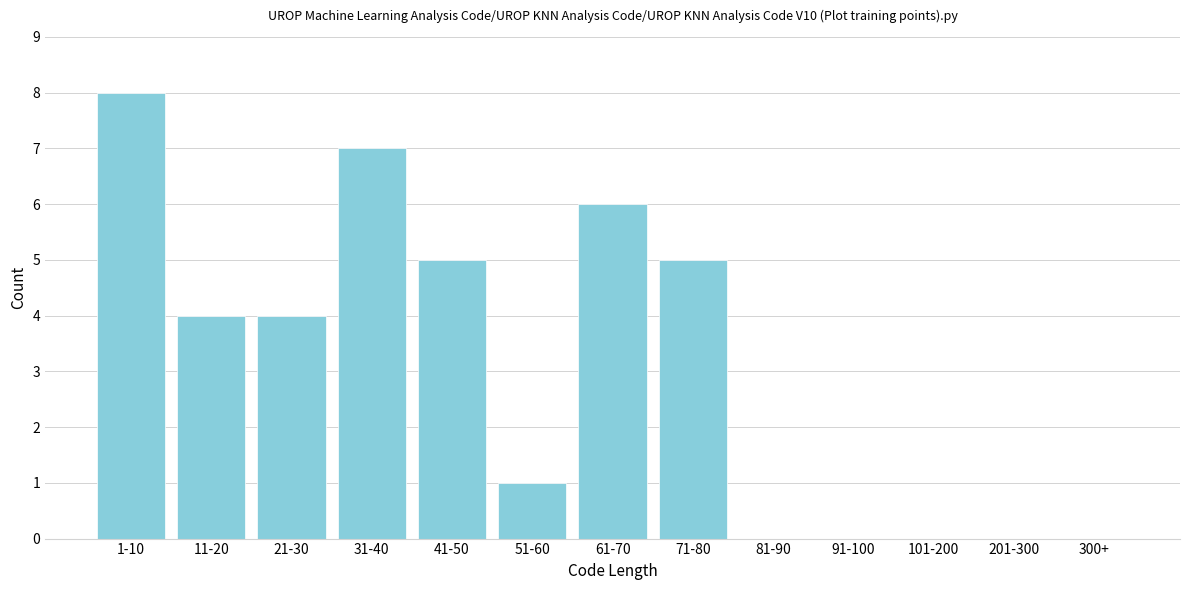

Reading left to right, list all the values displayed in this chart.

1-10=8	11-20=4	21-30=4	31-40=7	41-50=5	51-60=1	61-70=6	71-80=5	81-90=0	91-100=0	101-200=0	201-300=0	300+=0